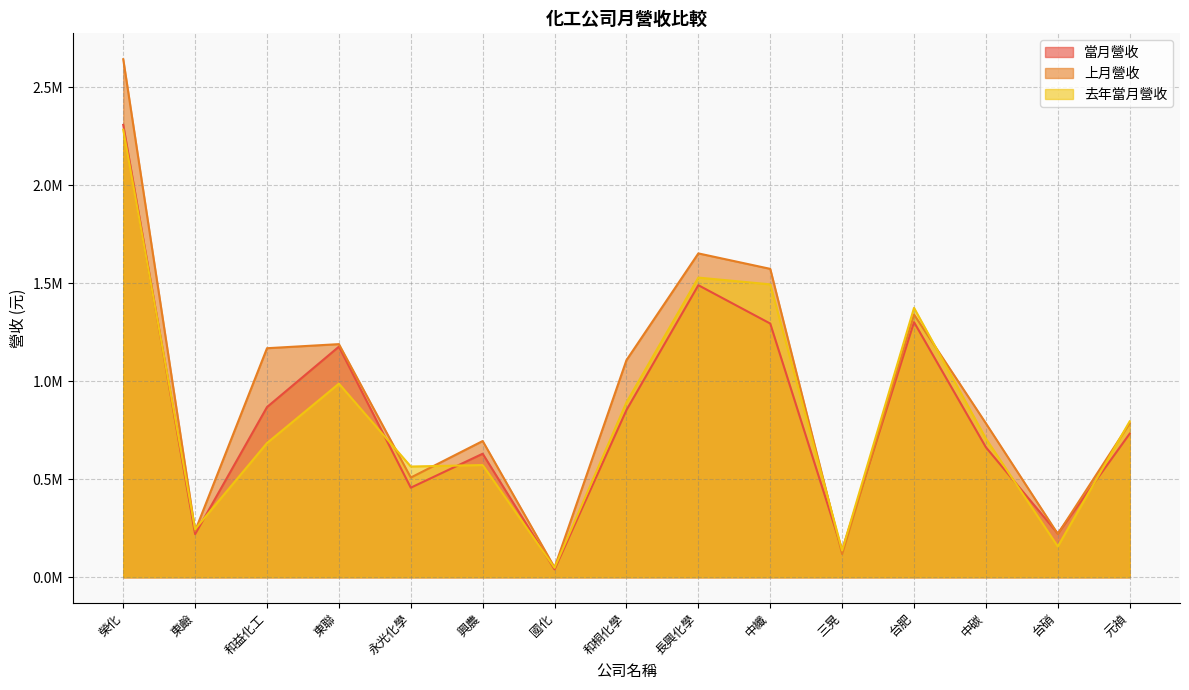

What is the sum of the 當月營收 values at 興農 and 東聯?

1807079